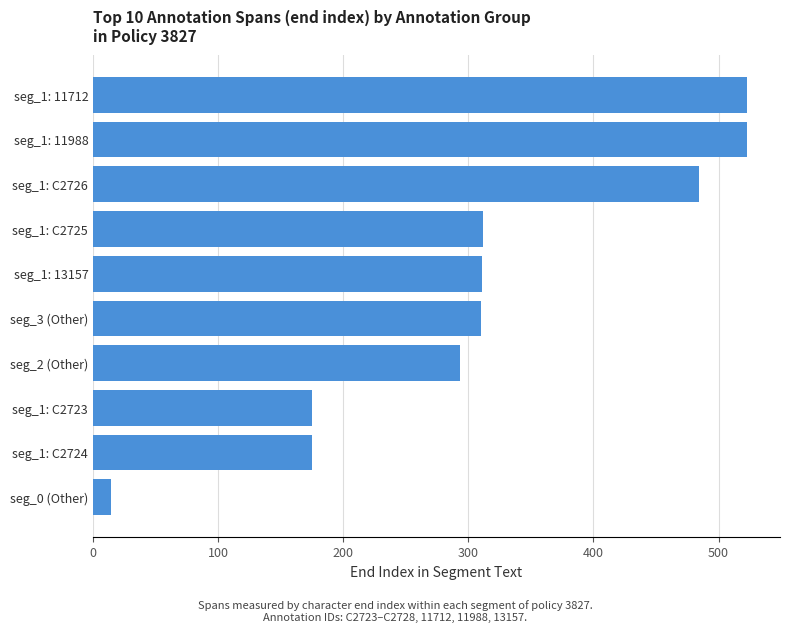

What is the average value?

312